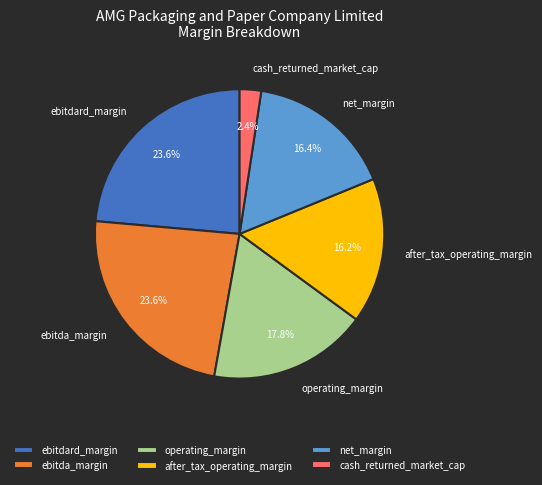

To the nearest percent, what is the average slice percentage?

17%